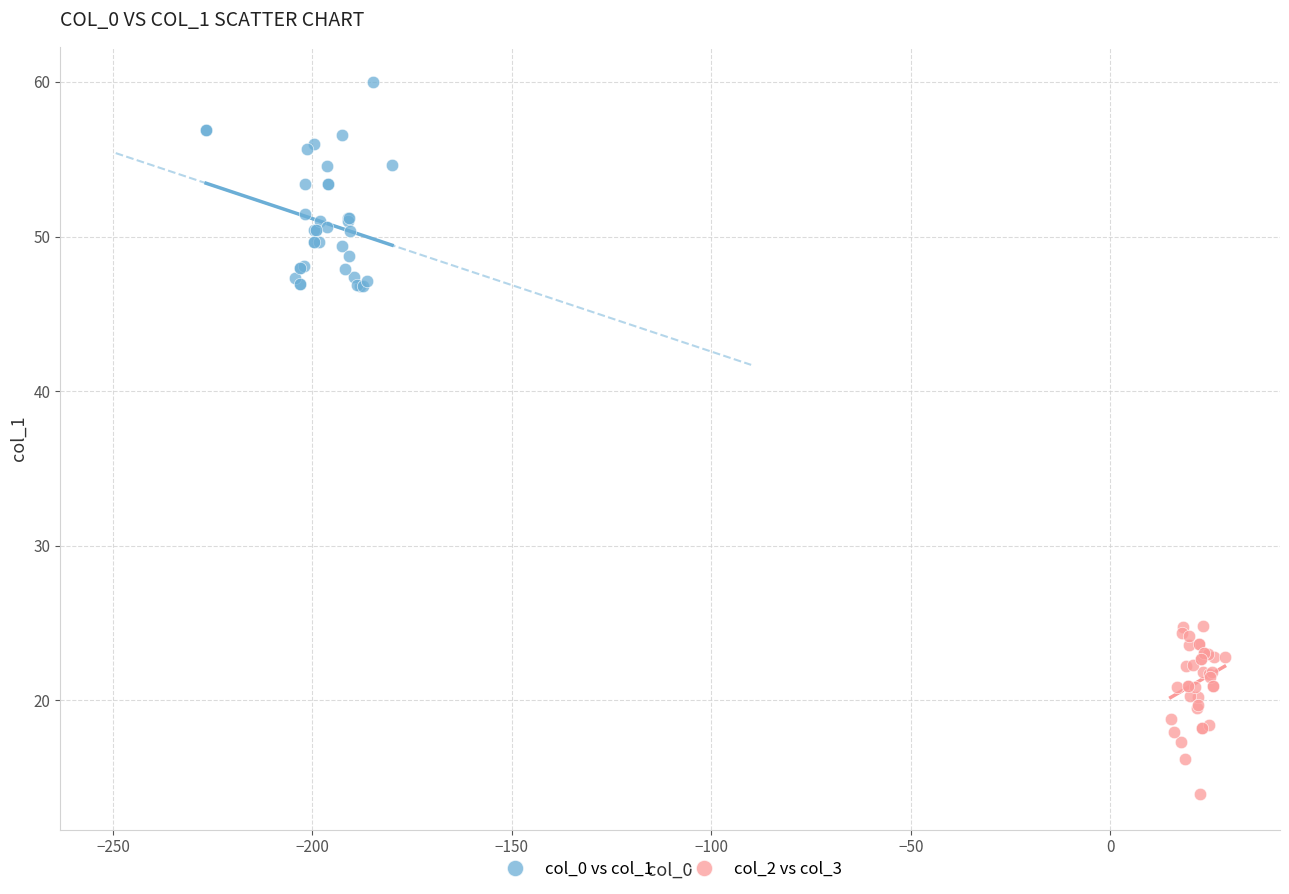

Which series has the largest Y range (max minus min)?

col_0 vs col_1